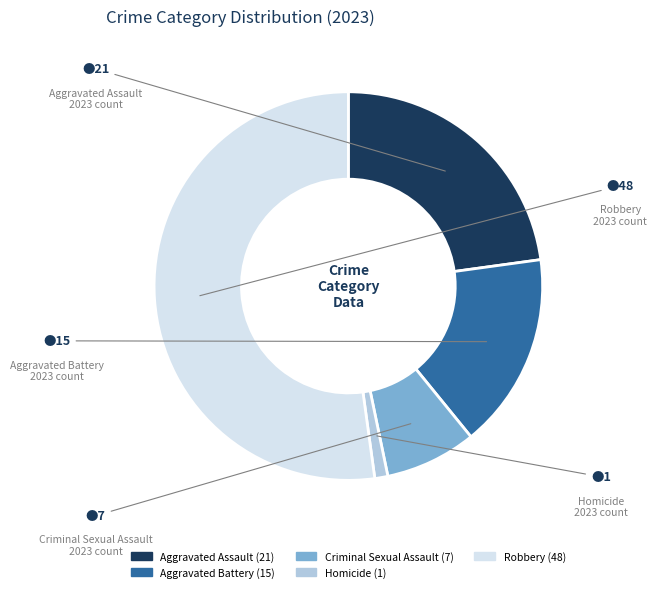

Which slice is the smallest?

Homicide